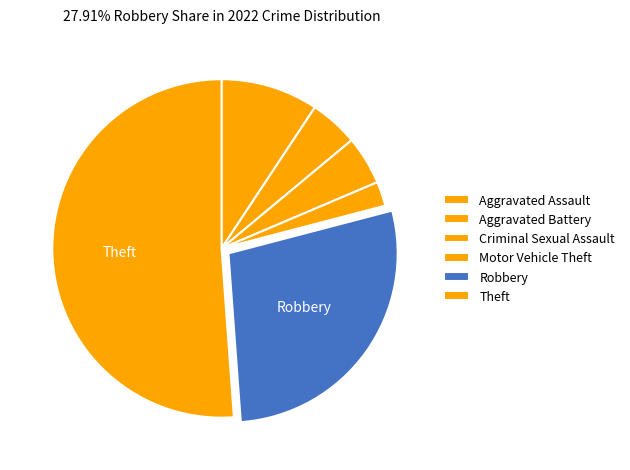

Which category accounts for the majority?

Theft